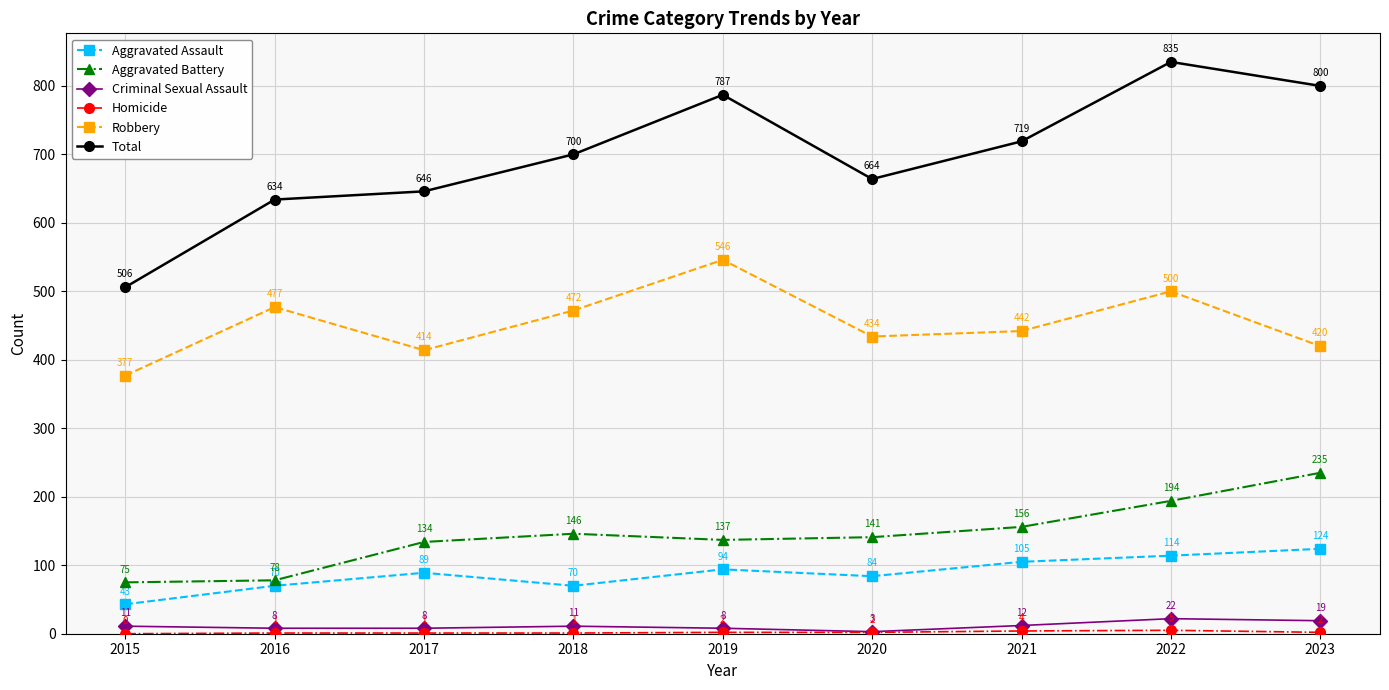

True or false: Robbery has more than 2 points higher than both neighbors.

True